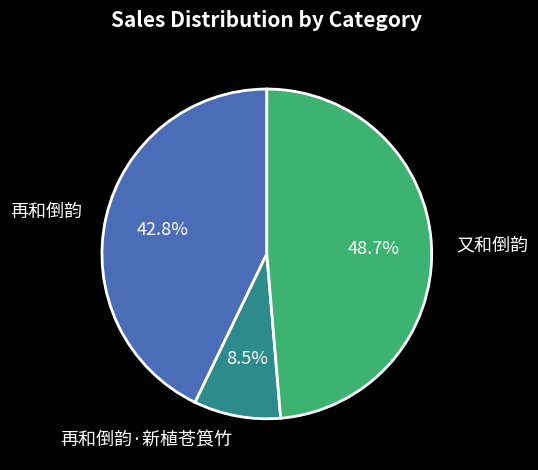

To the nearest percent, what is the difference between the 再和倒韵 and 又和倒韵 slice percentages?

6%